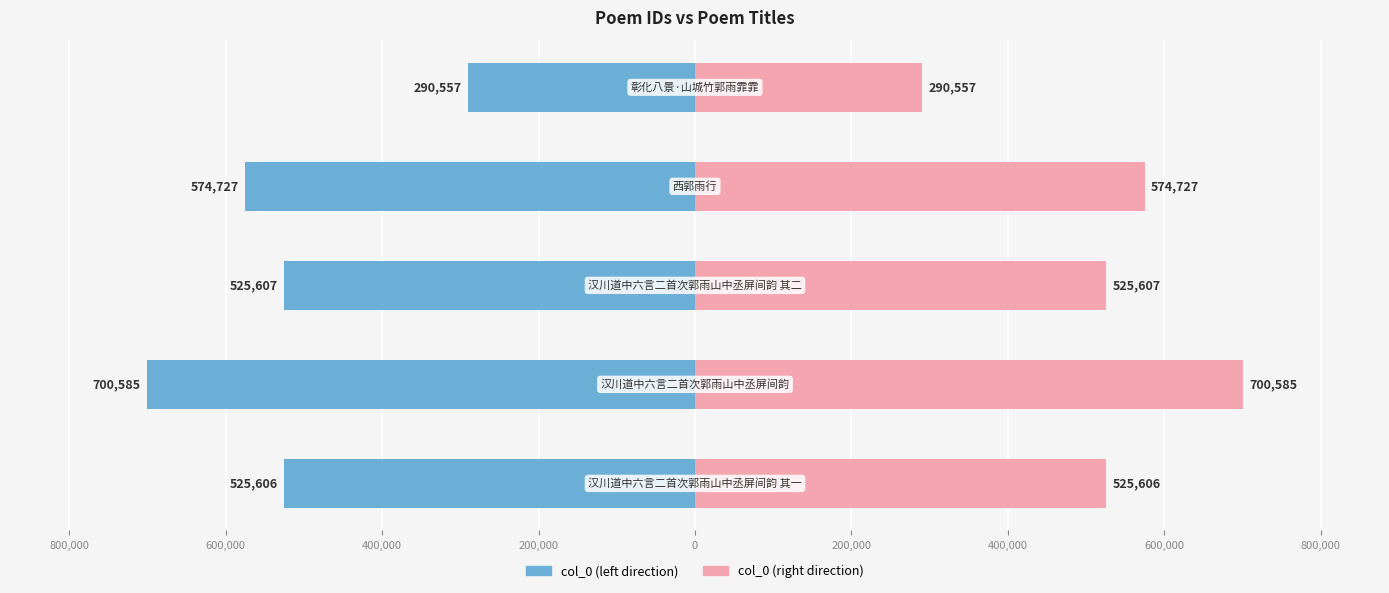

Reading left to right, what are all the values shown in this chart?

col_0 (left): -525606	-700585	-525607	-574727	-290557
col_0 (right): 525606	700585	525607	574727	290557